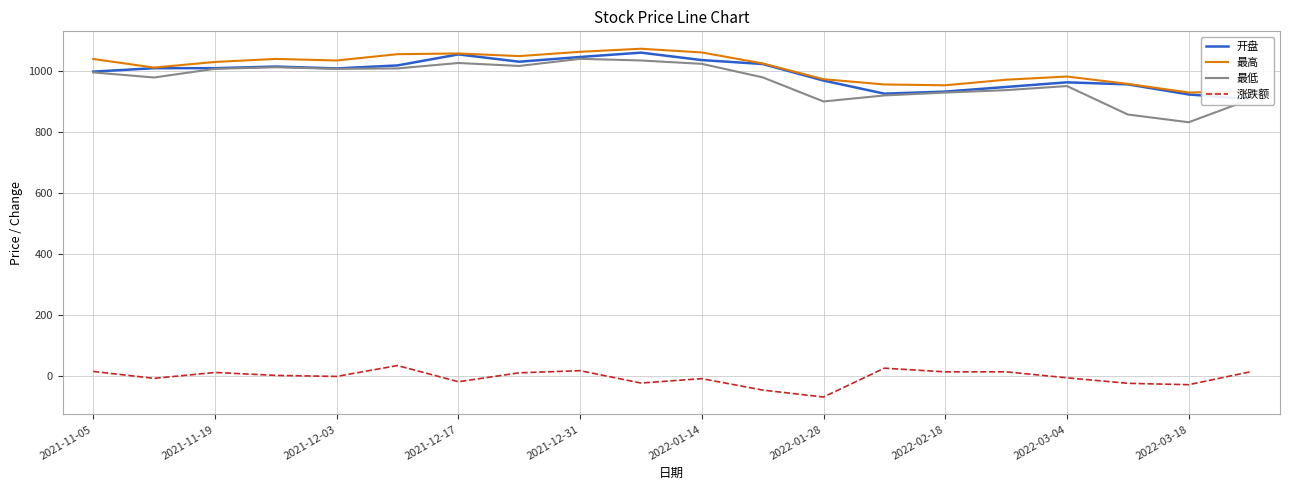

What is the lowest value of the 最低 series?

832.2